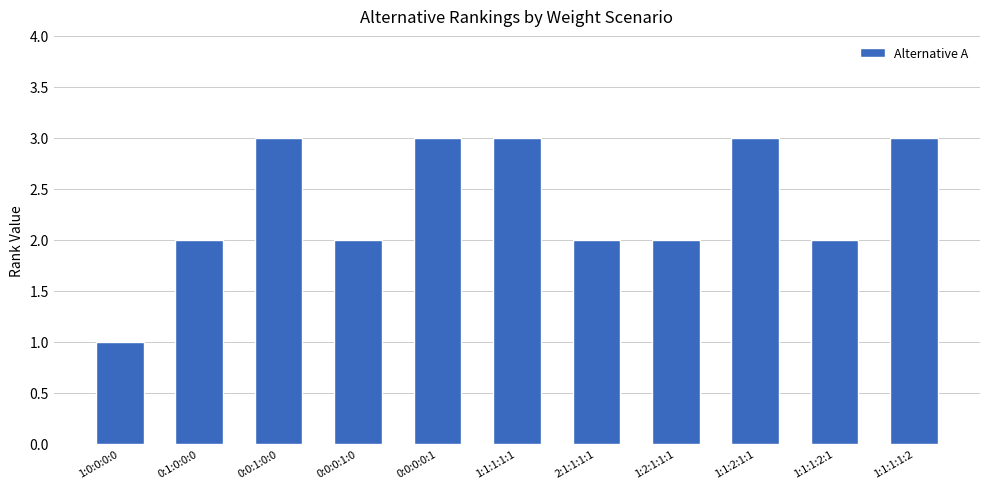

What is the label of the 4th bar from the right?

1:2:1:1:1